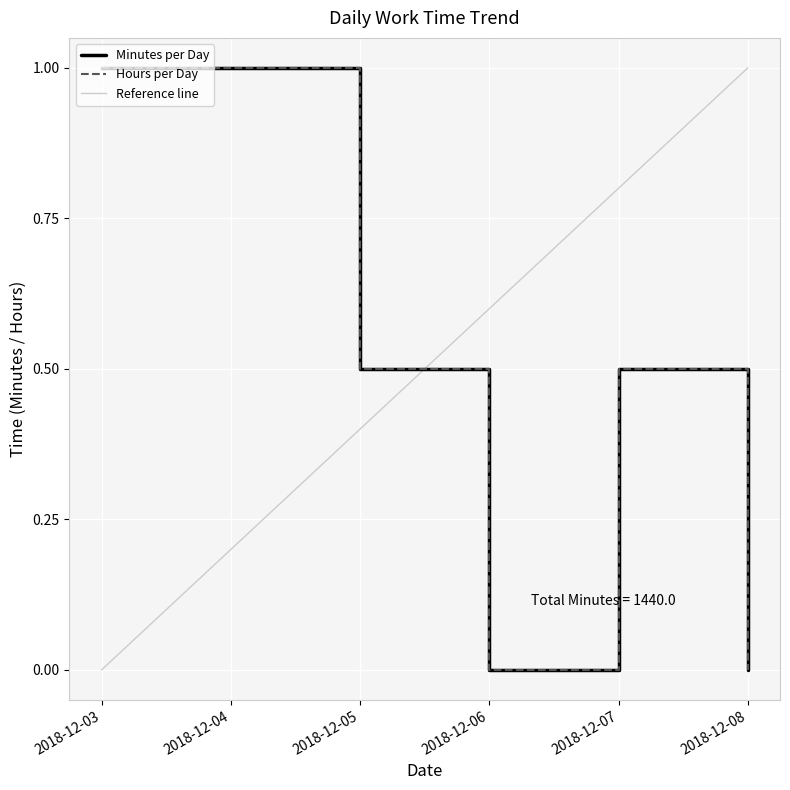

Reading right to left, extract all data points from this chart.

Minutes per Day: 0.0	0.5	0.0	0.5	1.0	1.0
Hours per Day: 0.0	0.5	0.0	0.5	1.0	1.0